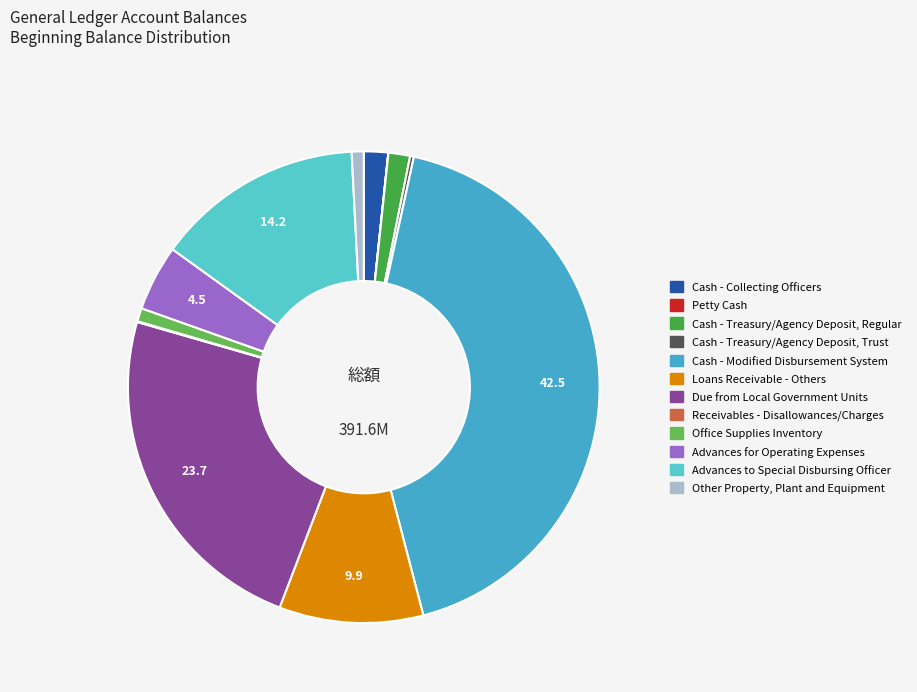

To the nearest percent, what is the difference between the Due from Local Government Units and Receivables - Disallowances/Charges slice percentages?

24%